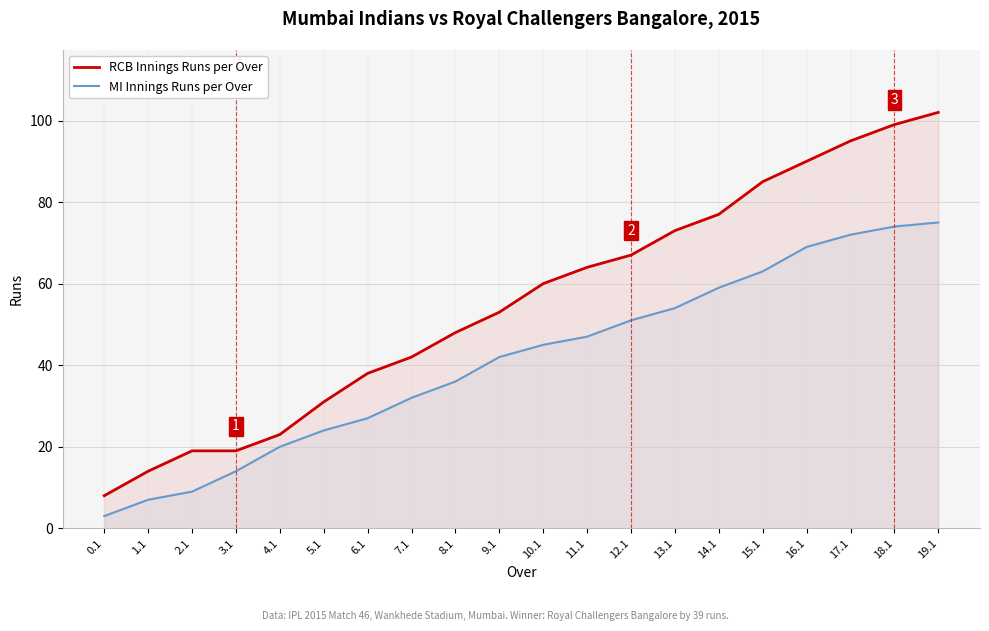

What are all the series names shown in the legend?

RCB Innings Runs per Over, MI Innings Runs per Over